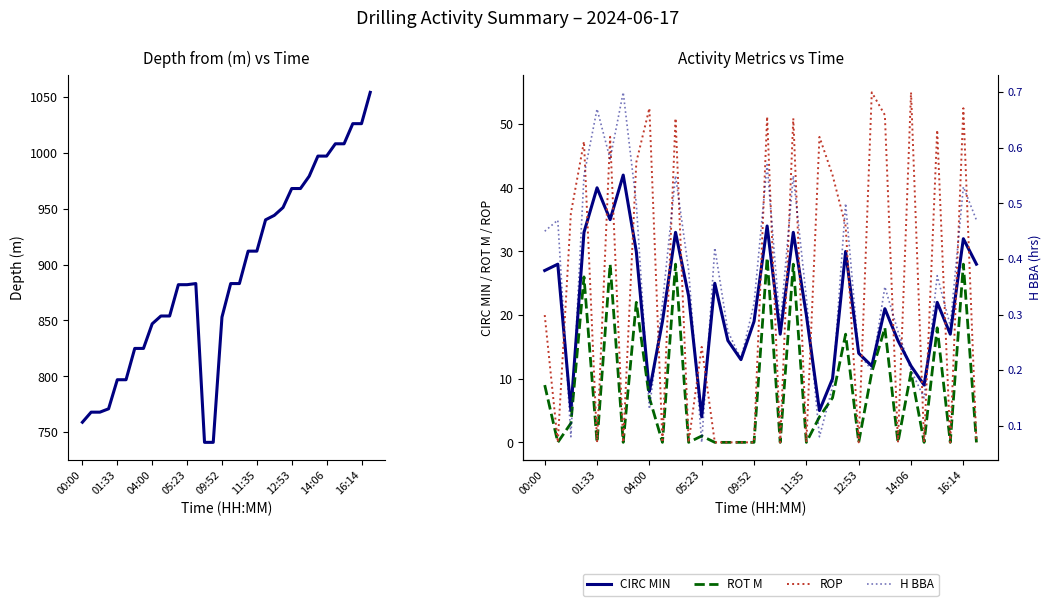

What is the sum of the CIRC MIN values at 09:52 and 12:53?

33.0